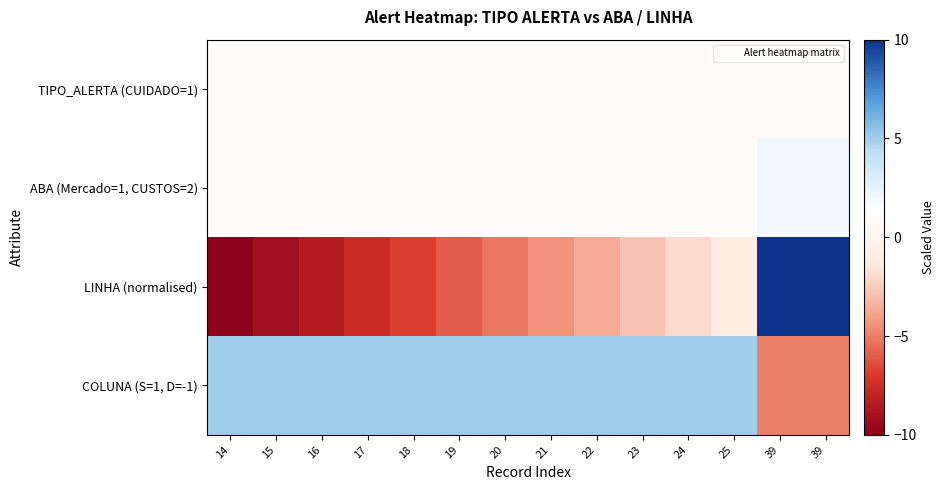

Which series has the largest total across all categories?

COLUNA (S=1, D=-1)